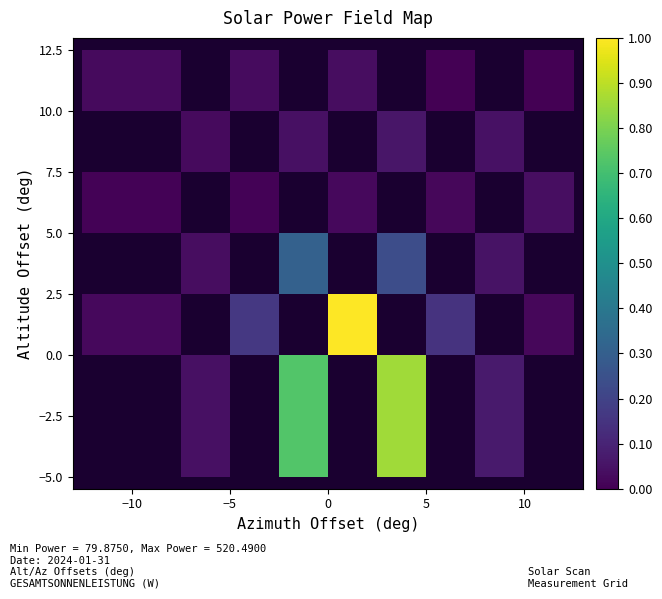

What is the greatest value displayed?

1.0